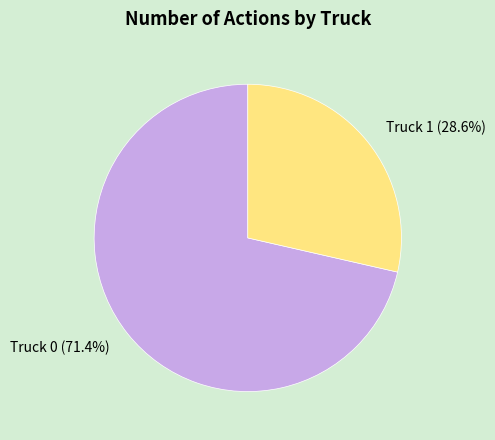

To the nearest percent, what is the difference between the largest and smallest slice percentages?

43%